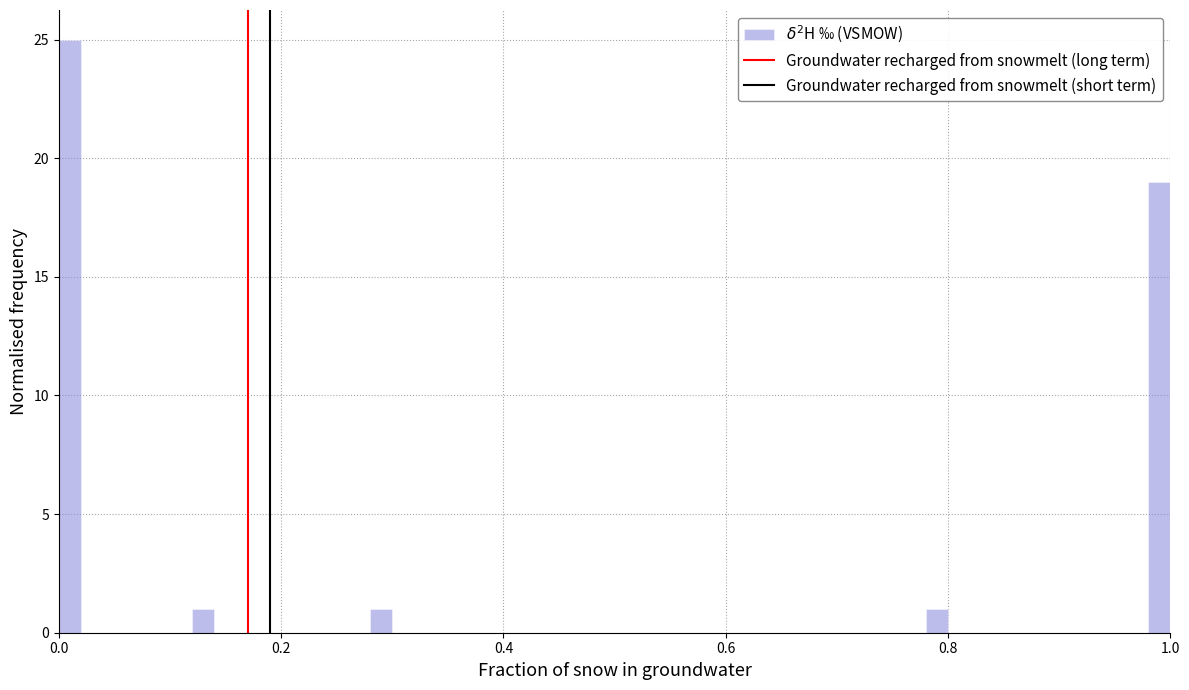

Read against the x-axis, roughly where is the centre of the tallest bar?

0.02